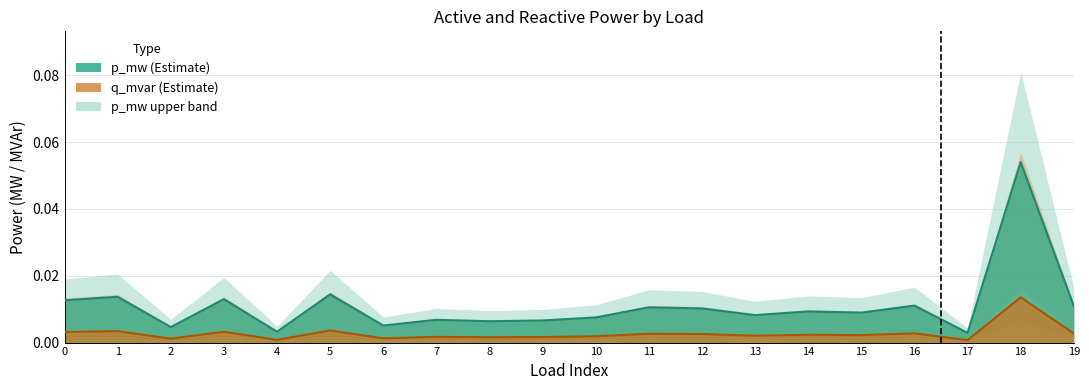

True or false: p_mw and q_mvar intersect in this chart.

False